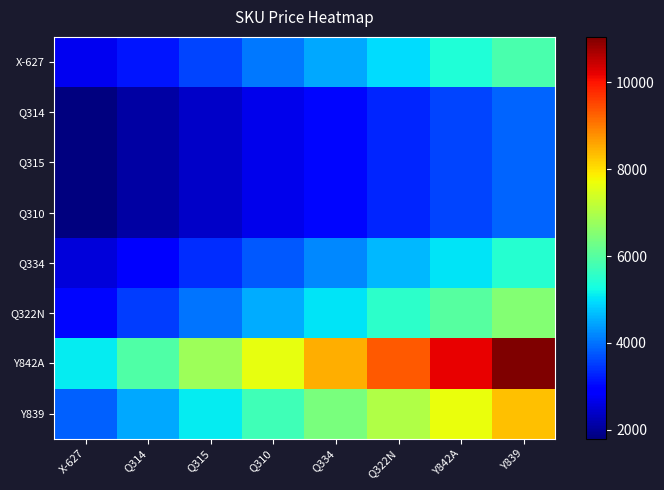

Which label corresponds to the largest value in the chart?

Y839